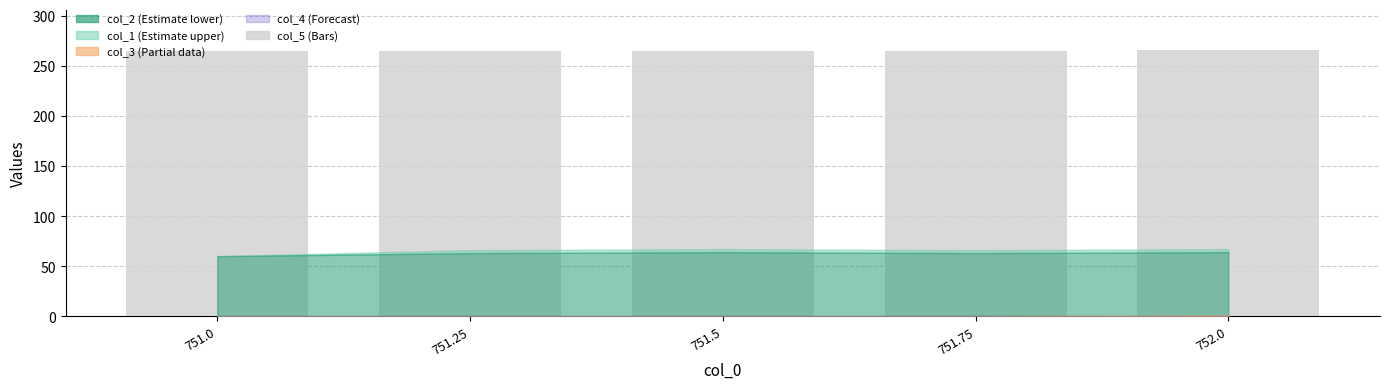

Approximately how many times larger is the value at 751.25 compared to 751.75?

1.0